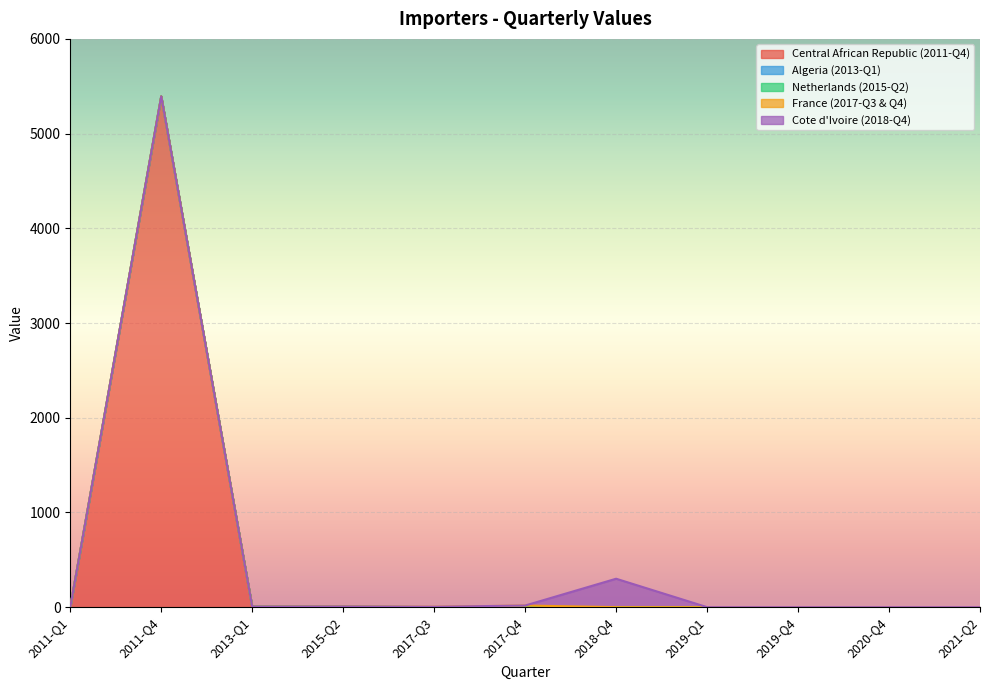

Reading right to left, list all the values displayed in this chart.

Central African Republic (2011-Q4): 2021-Q2=0	2020-Q4=0	2019-Q4=0	2019-Q1=0	2018-Q4=0	2017-Q4=0	2017-Q3=0	2015-Q2=0	2013-Q1=0	2011-Q4=5393	2011-Q1=0
Algeria (2013-Q1): 2021-Q2=0	2020-Q4=0	2019-Q4=0	2019-Q1=0	2018-Q4=0	2017-Q4=0	2017-Q3=0	2015-Q2=0	2013-Q1=6	2011-Q4=0	2011-Q1=0
Netherlands (2015-Q2): 2021-Q2=0	2020-Q4=0	2019-Q4=0	2019-Q1=0	2018-Q4=0	2017-Q4=0	2017-Q3=0	2015-Q2=7	2013-Q1=0	2011-Q4=0	2011-Q1=0
France (2017-Q3 & Q4): 2021-Q2=0	2020-Q4=0	2019-Q4=0	2019-Q1=0	2018-Q4=0	2017-Q4=17	2017-Q3=4	2015-Q2=0	2013-Q1=0	2011-Q4=0	2011-Q1=0
Cote d'Ivoire (2018-Q4): 2021-Q2=0	2020-Q4=0	2019-Q4=0	2019-Q1=0	2018-Q4=300	2017-Q4=0	2017-Q3=0	2015-Q2=0	2013-Q1=0	2011-Q4=0	2011-Q1=0